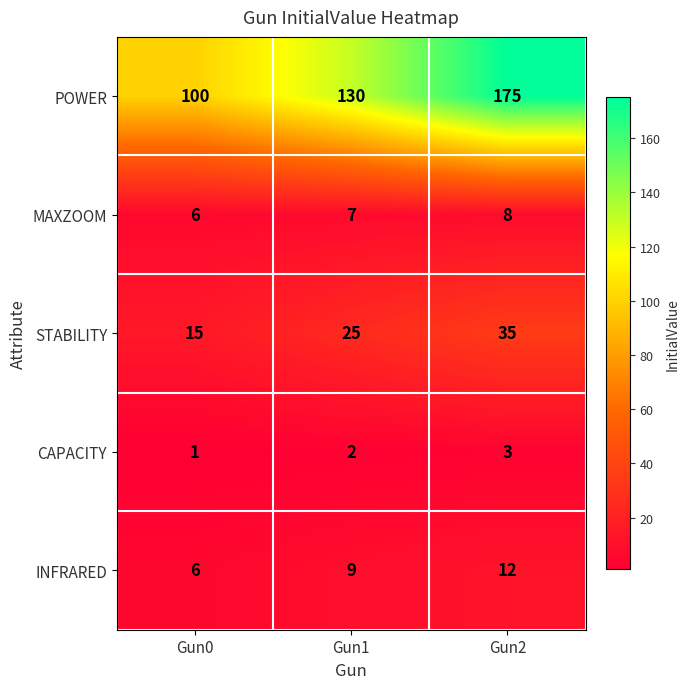

Which category has the lowest value in the INFRARED series?

Gun0